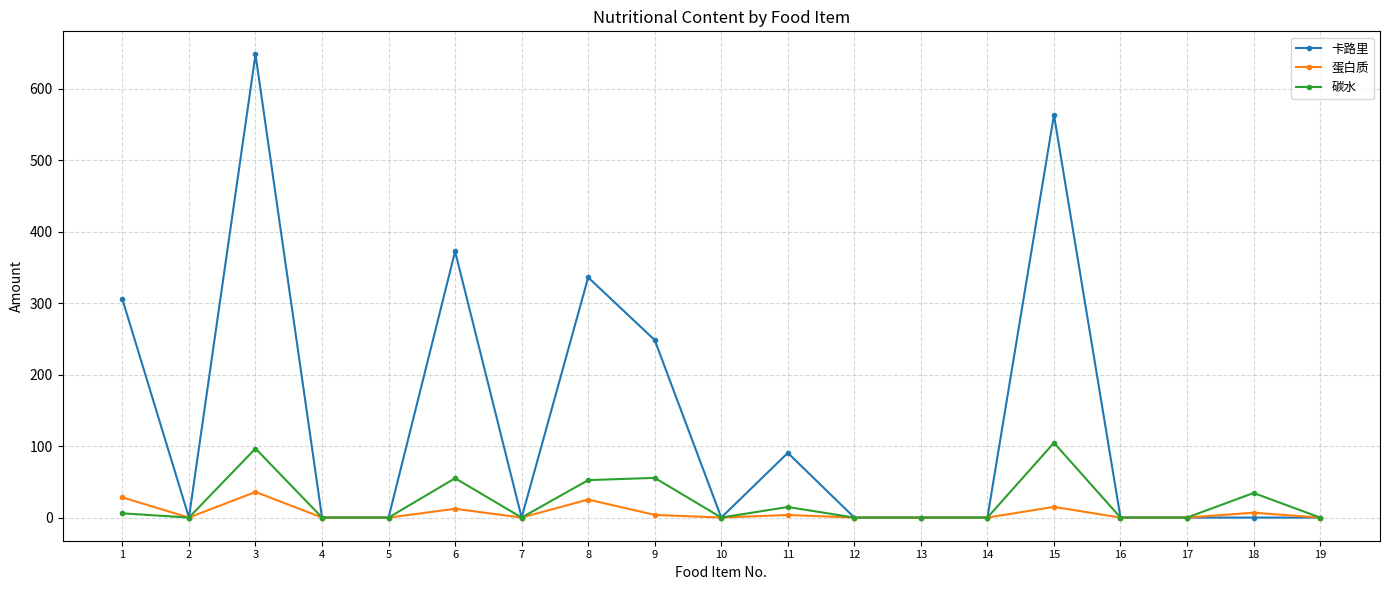

Which series has the widest spread of values?

卡路里